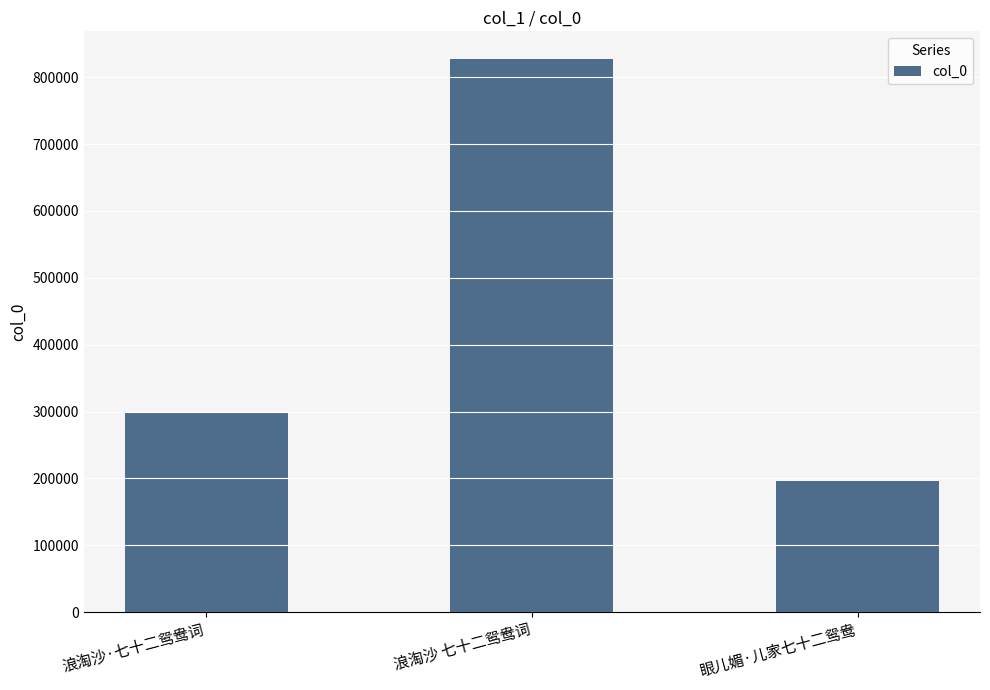

Rank the categories by value from lowest to highest.

眼儿媚·儿家七十二鸳鸯, 浪淘沙·七十二鸳鸯词, 浪淘沙 七十二鸳鸯词